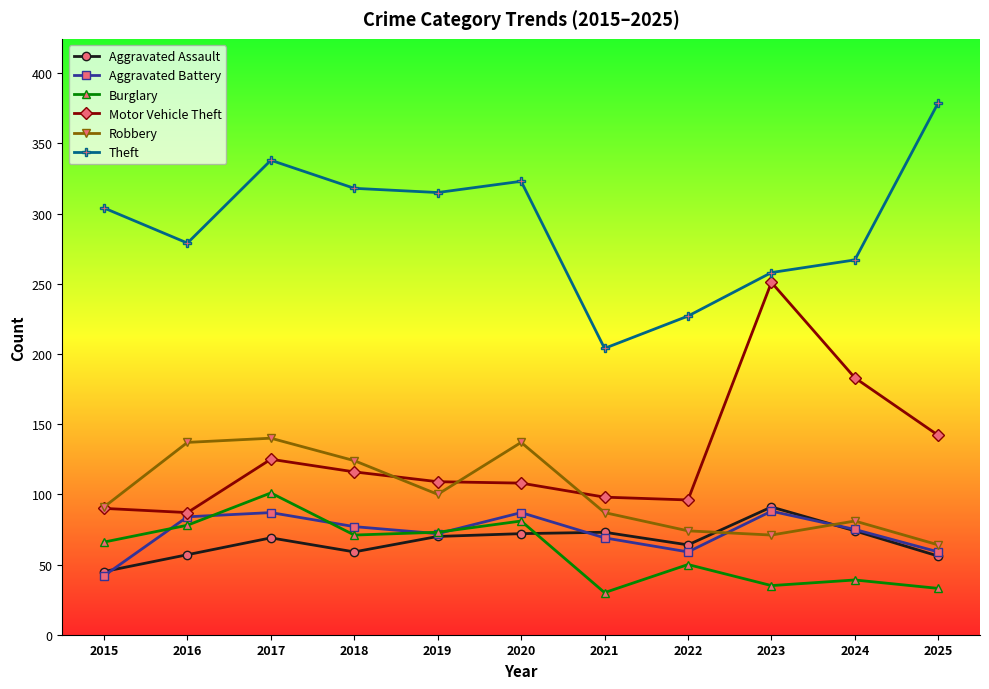

What is the difference between the highest and lowest values at 2019?

245